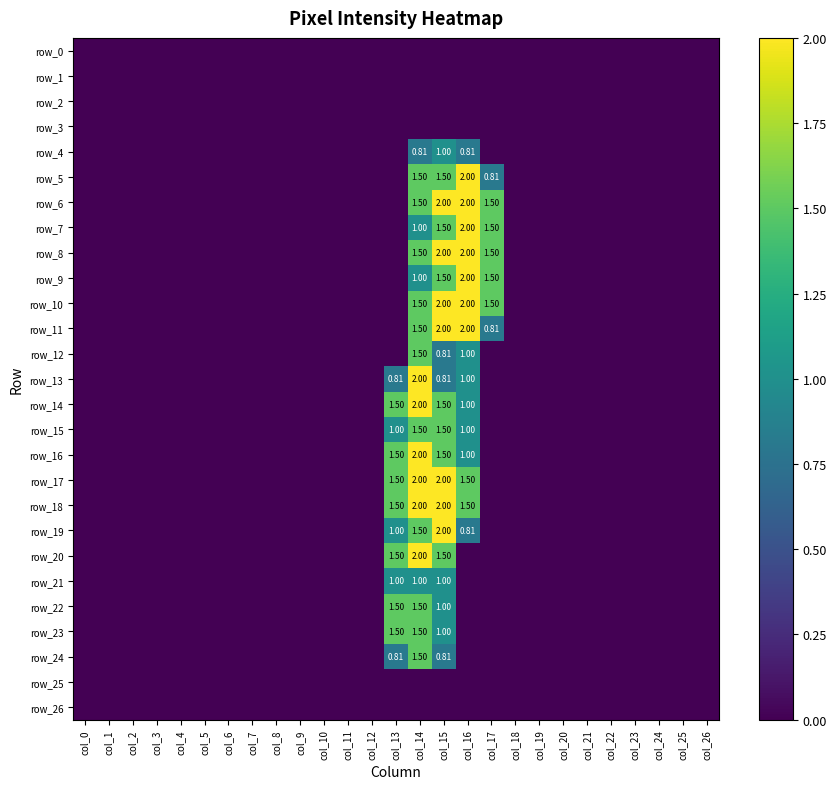

What is the difference between the maximum and minimum values in the row_14 series?

2.0